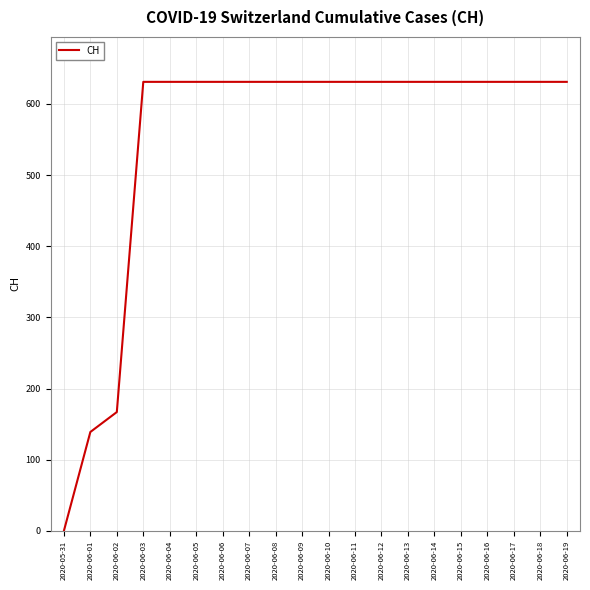

What is the greatest value displayed?

631